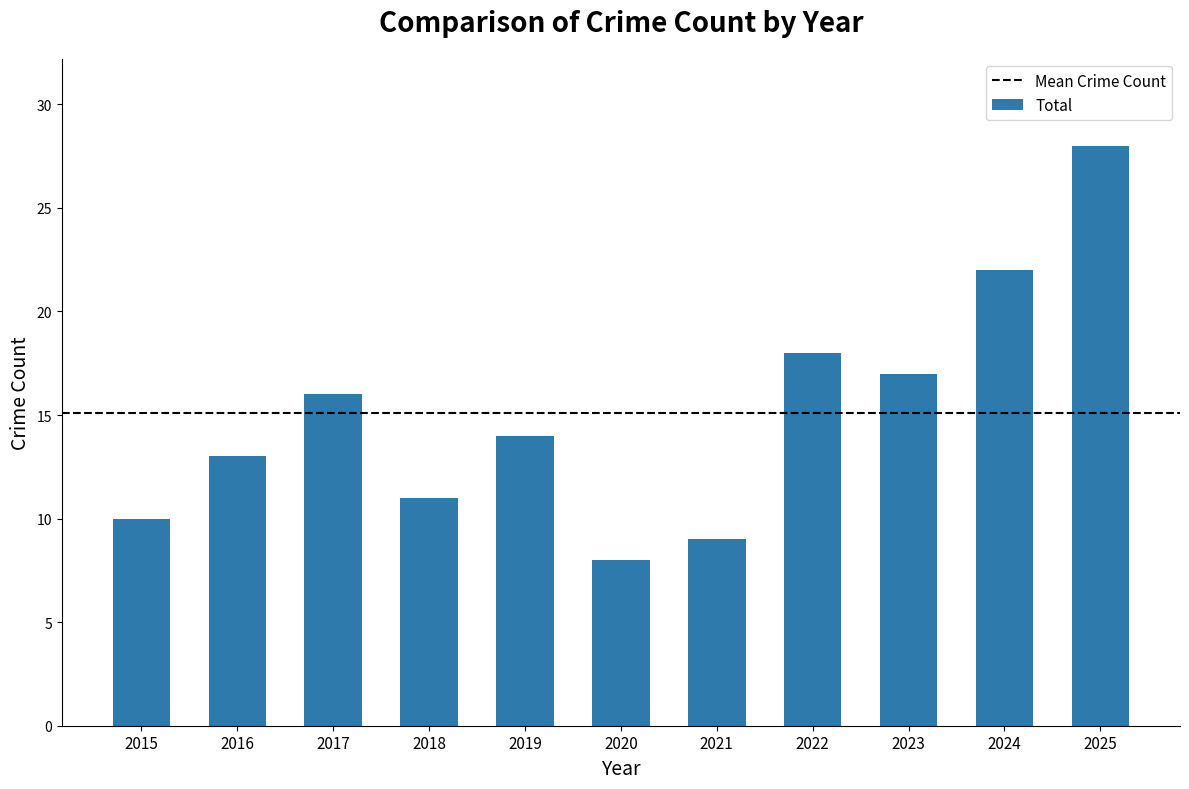

At which category does the chart reach its peak across all series?

2025